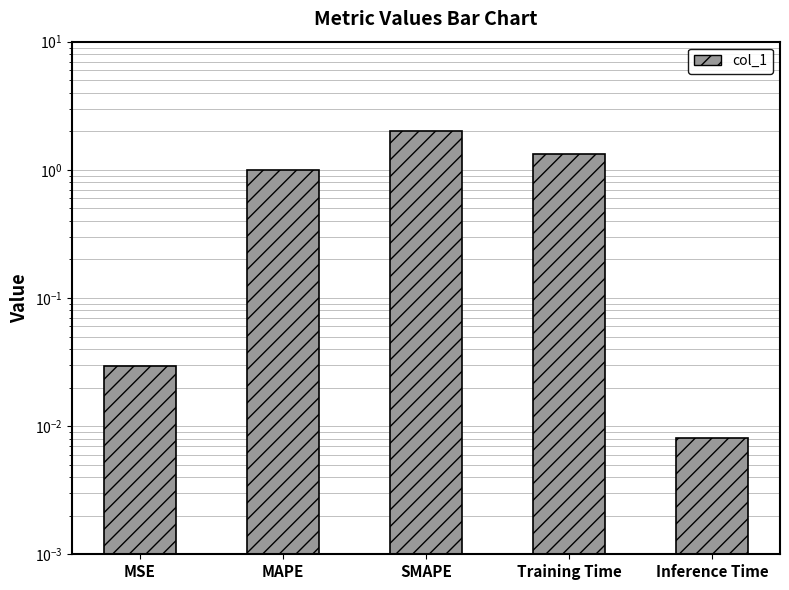

Reading right to left, transcribe all the data shown in this chart.

Inference Time=0.0	Training Time=1.3	SMAPE=2.0	MAPE=1.0	MSE=0.0